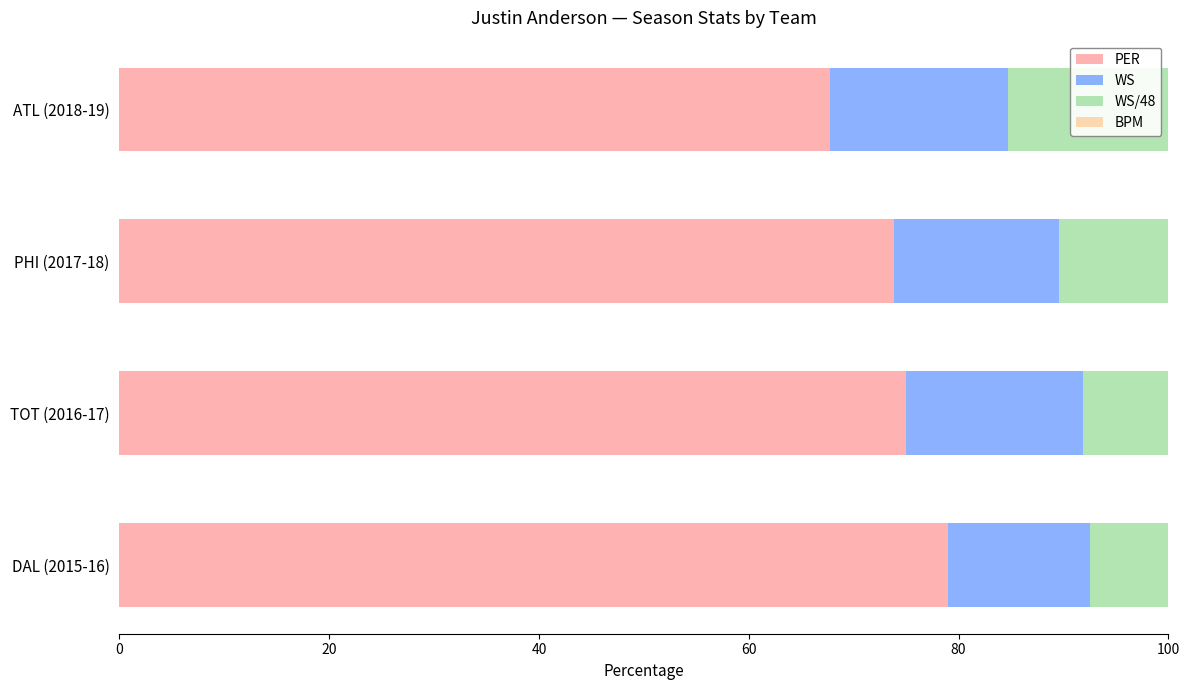

At which label is PER closest to 73?

PHI (2017-18)